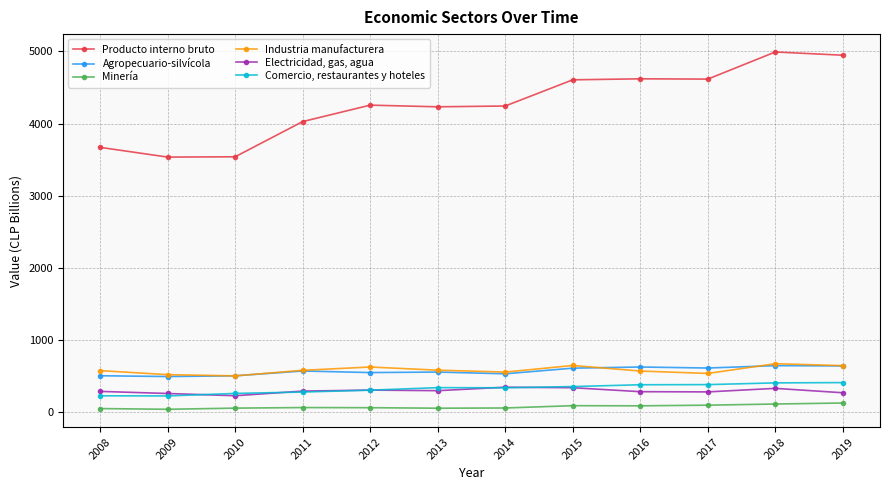

How many interior local peaks does the Producto interno bruto series have?

3